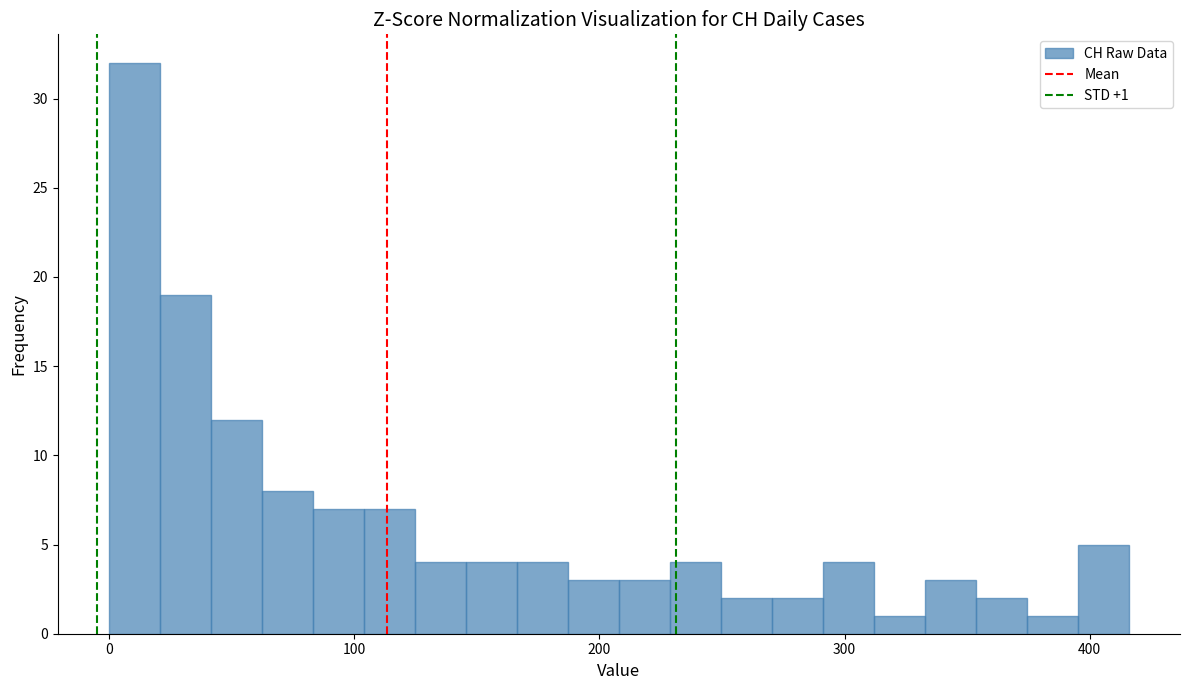

Read against the x-axis, roughly where is the centre of the tallest bar?

10